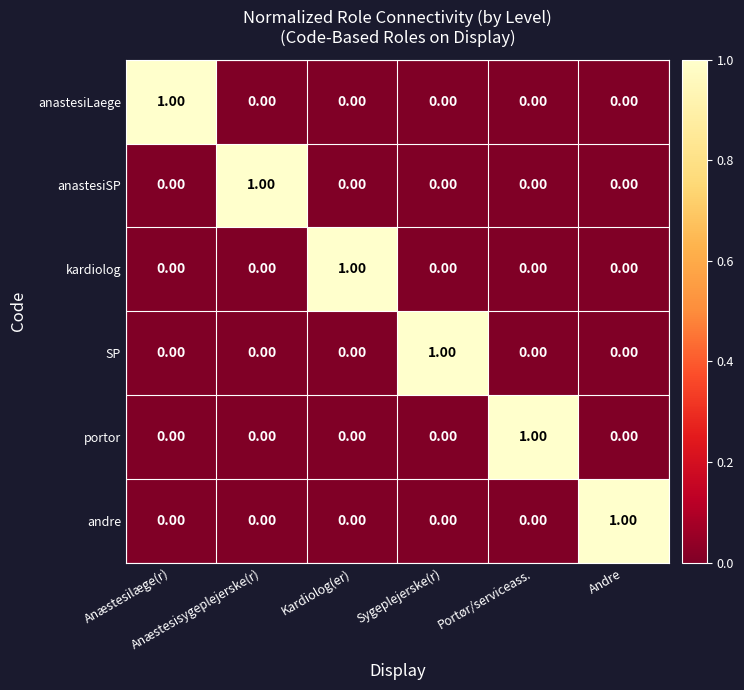

Count the number of data series in this chart.

6